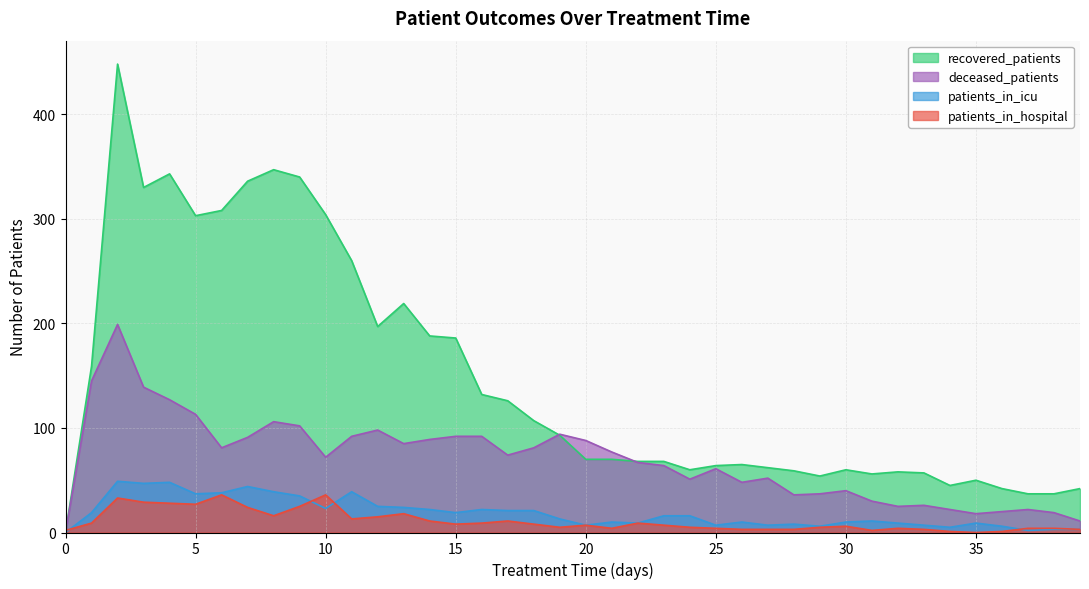

How many intersections are there between recovered_patients and deceased_patients?

2